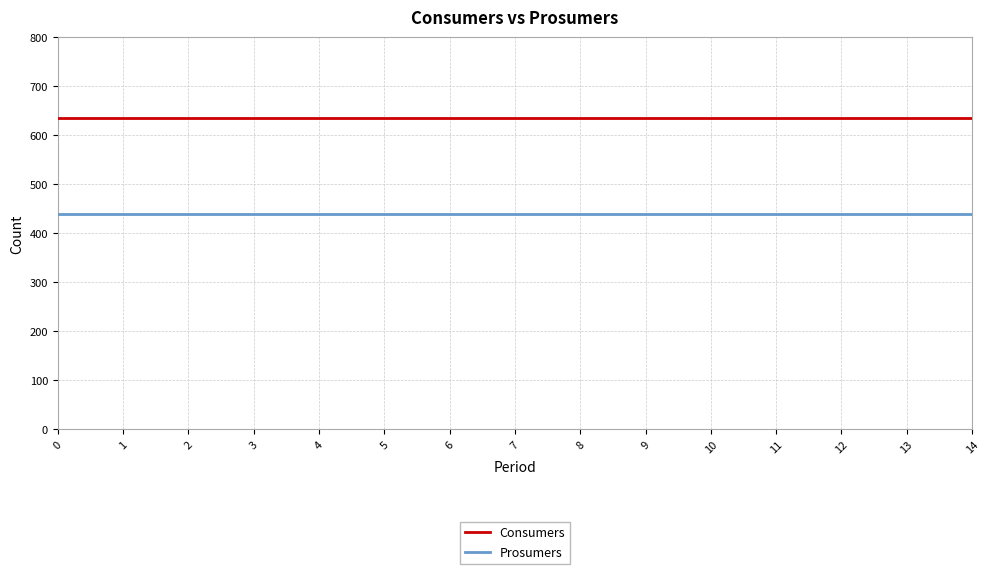

What is the spread (max minus min) of values at 2?

195